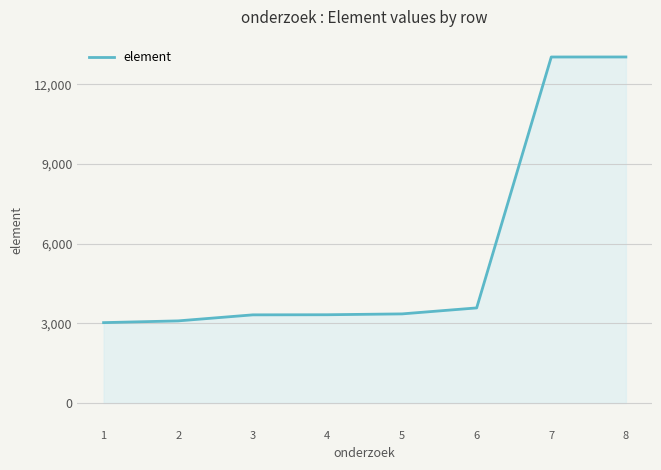

Between 2 and 5, which is larger?

5